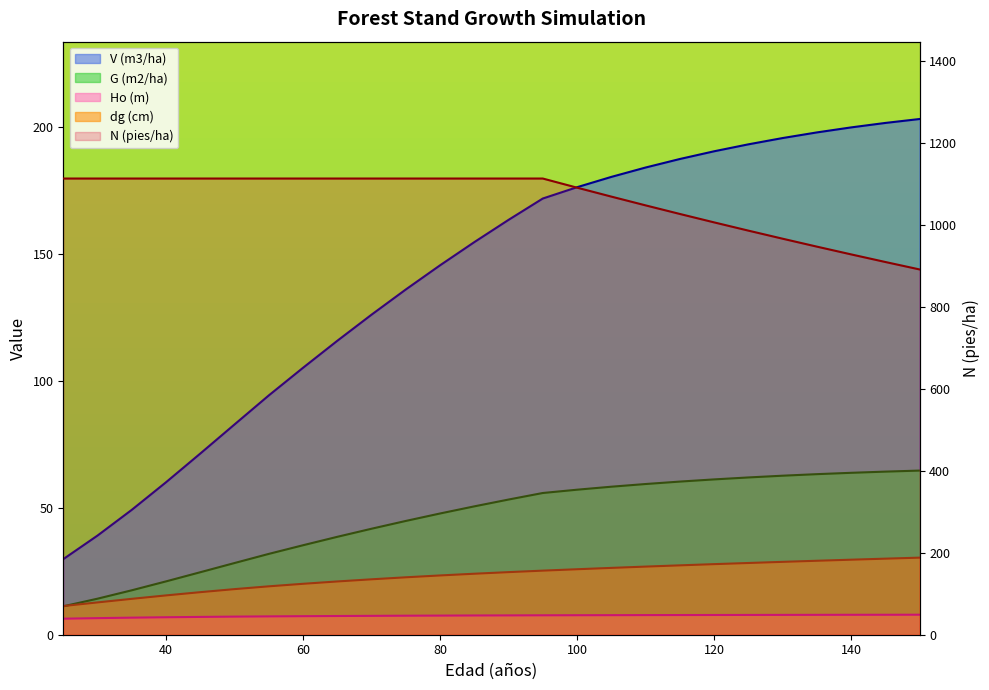

Which category has the lowest value across all series?

25